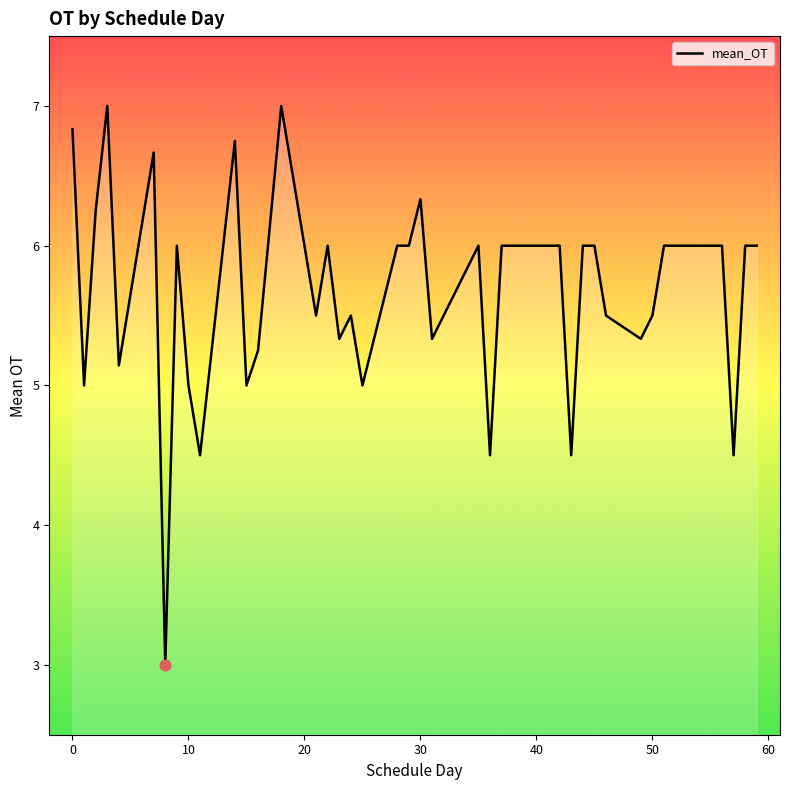

What is the minimum value shown in the chart?

3.0